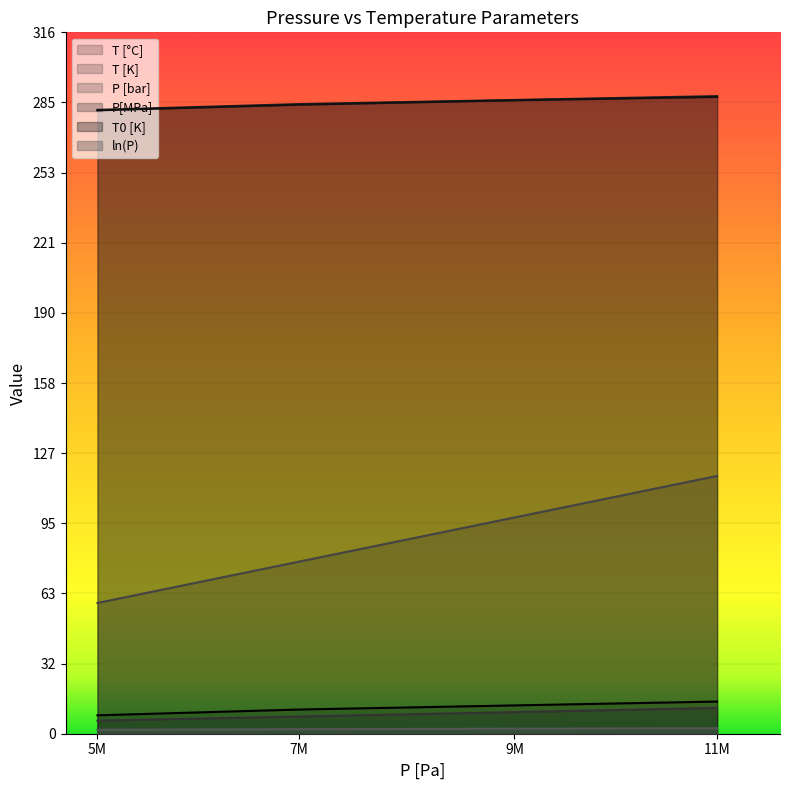

Rank the series by their maximum value, from highest to lowest.

T [K], T0 [K], P [bar], T [°C], P[MPa], ln(P)